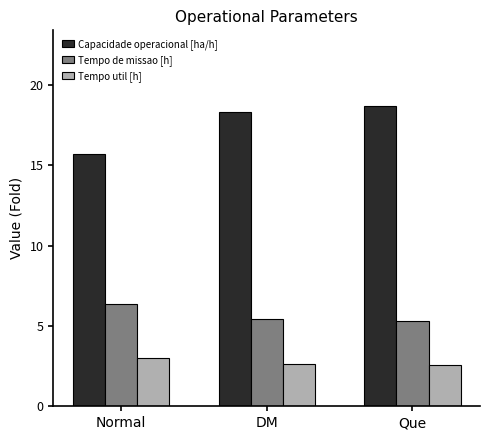

At how many categories does at least one series exceed 8?

3